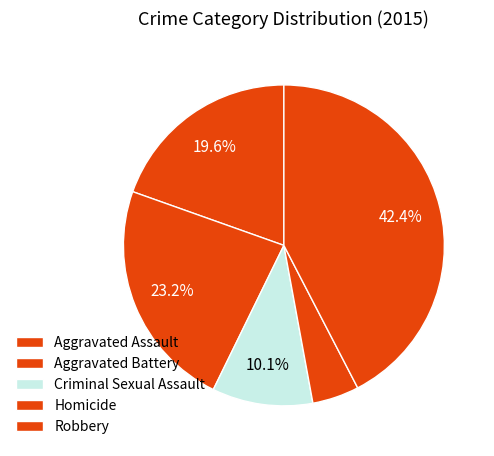

What is the largest slice in the pie chart?

Robbery